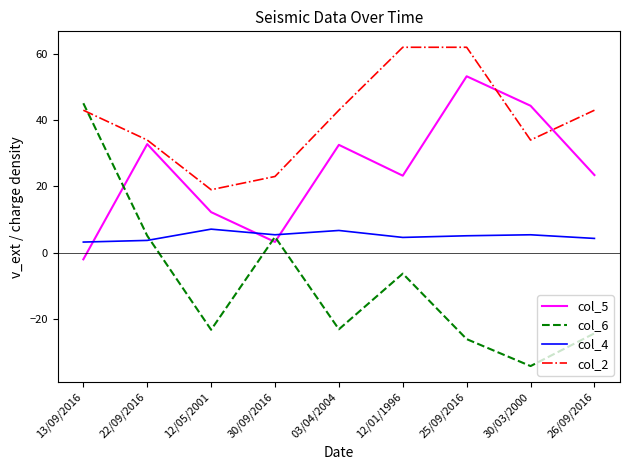

Rank the series by their average value, from lowest to highest.

col_6, col_4, col_5, col_2